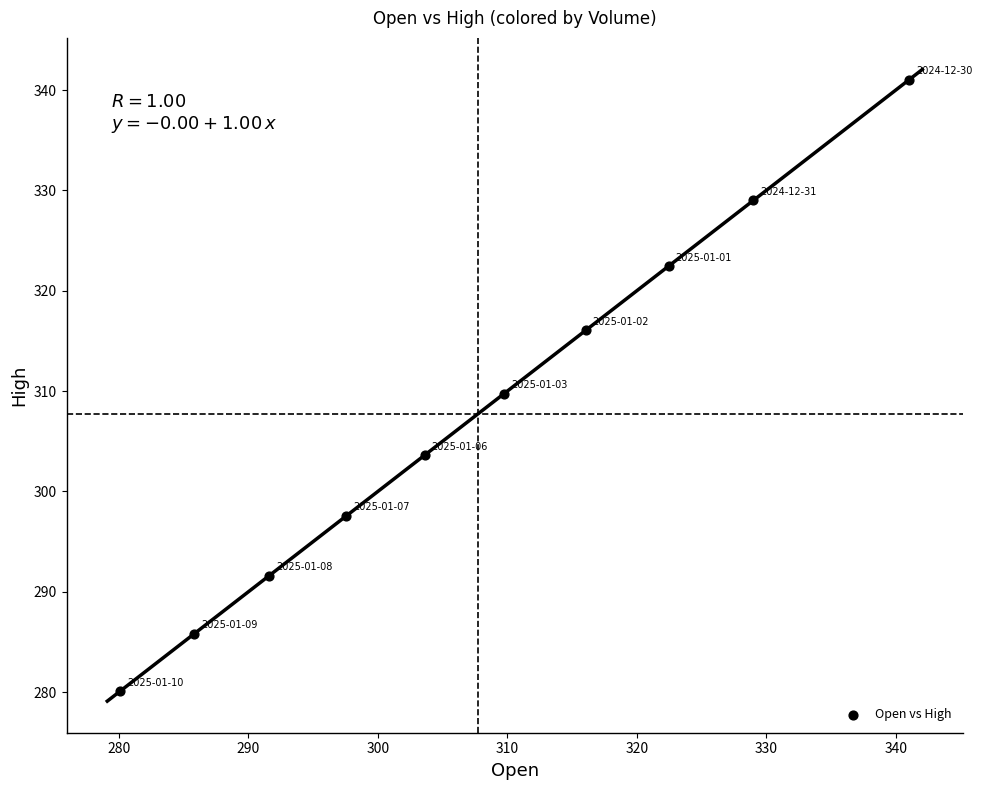

What is the average Y value?

307.7